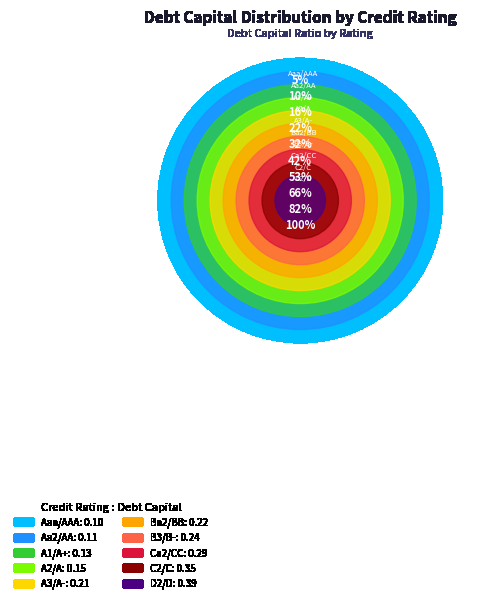

What is the change in value from B3/B- to C2/C?

+0.1